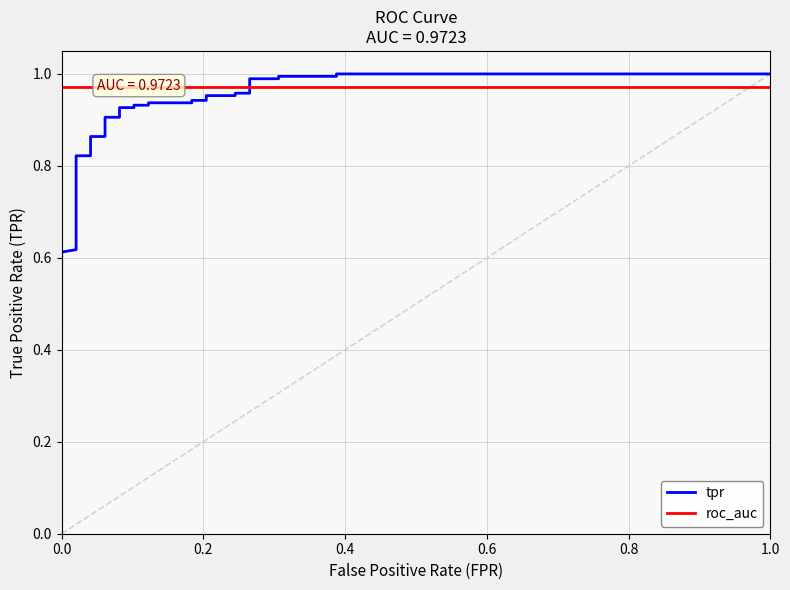

What is the difference between the maximum and minimum values in the tpr series?

0.5